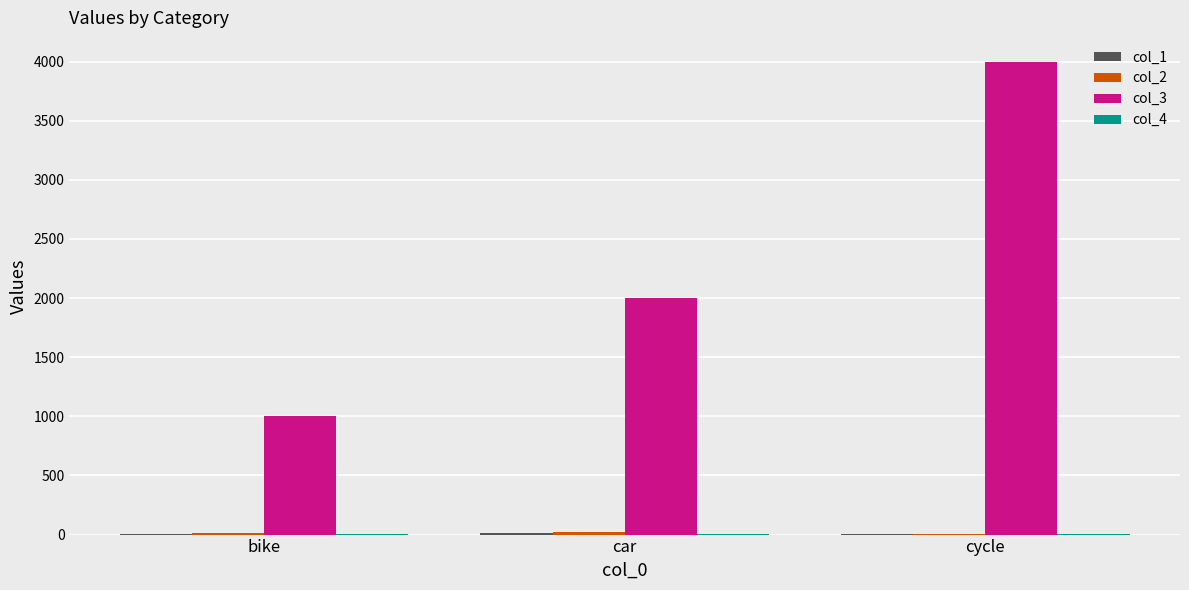

How many groups of bars are there?

3